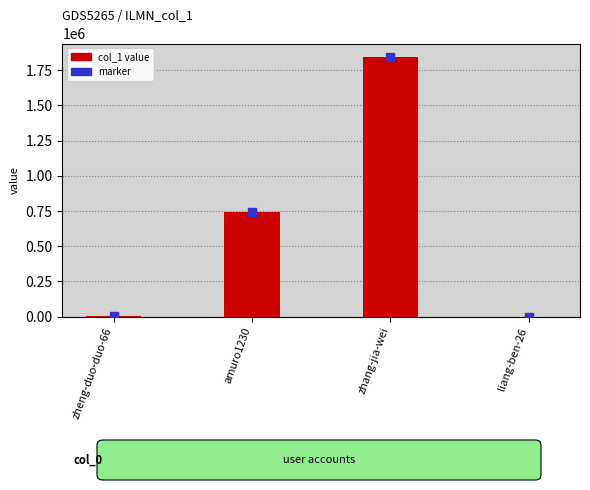

Where is the data nearest to the value 923653?

amuro1230